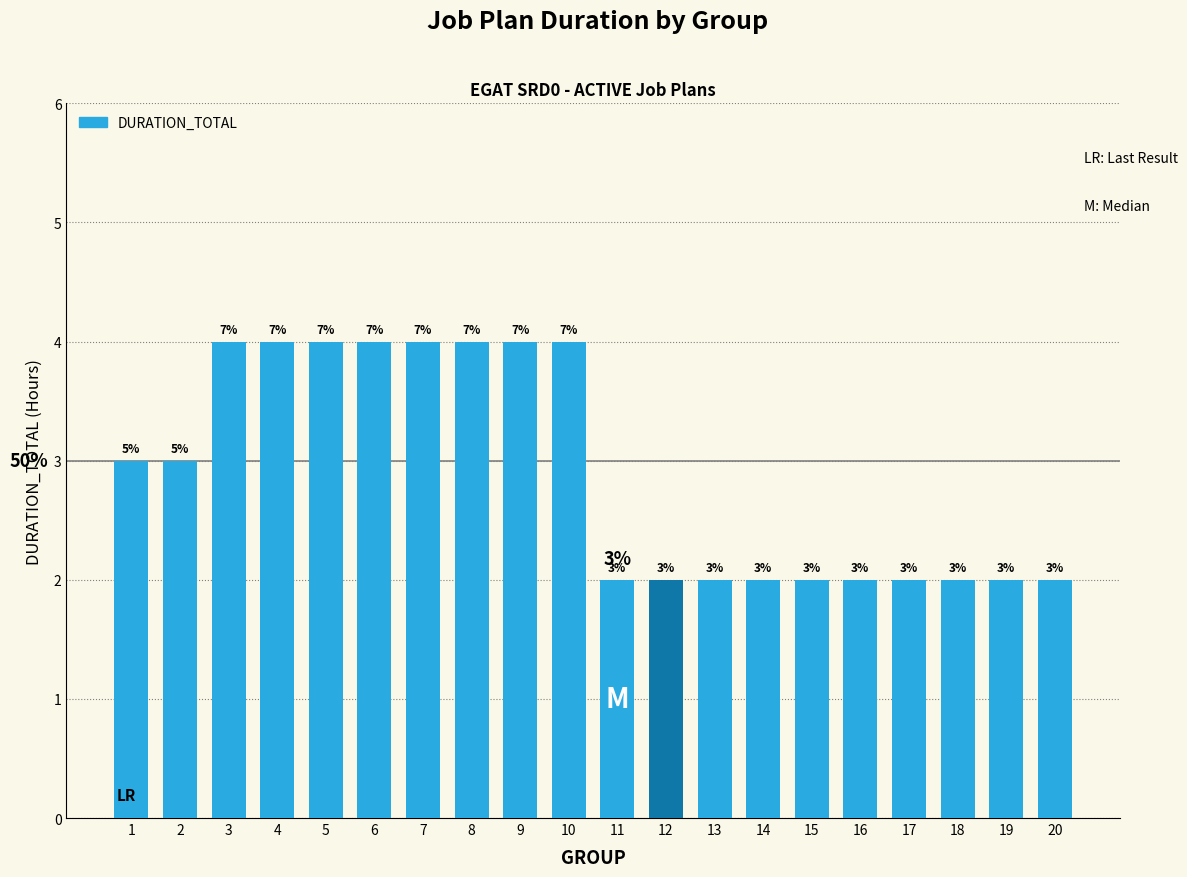

What is the minimum value shown in the chart?

2